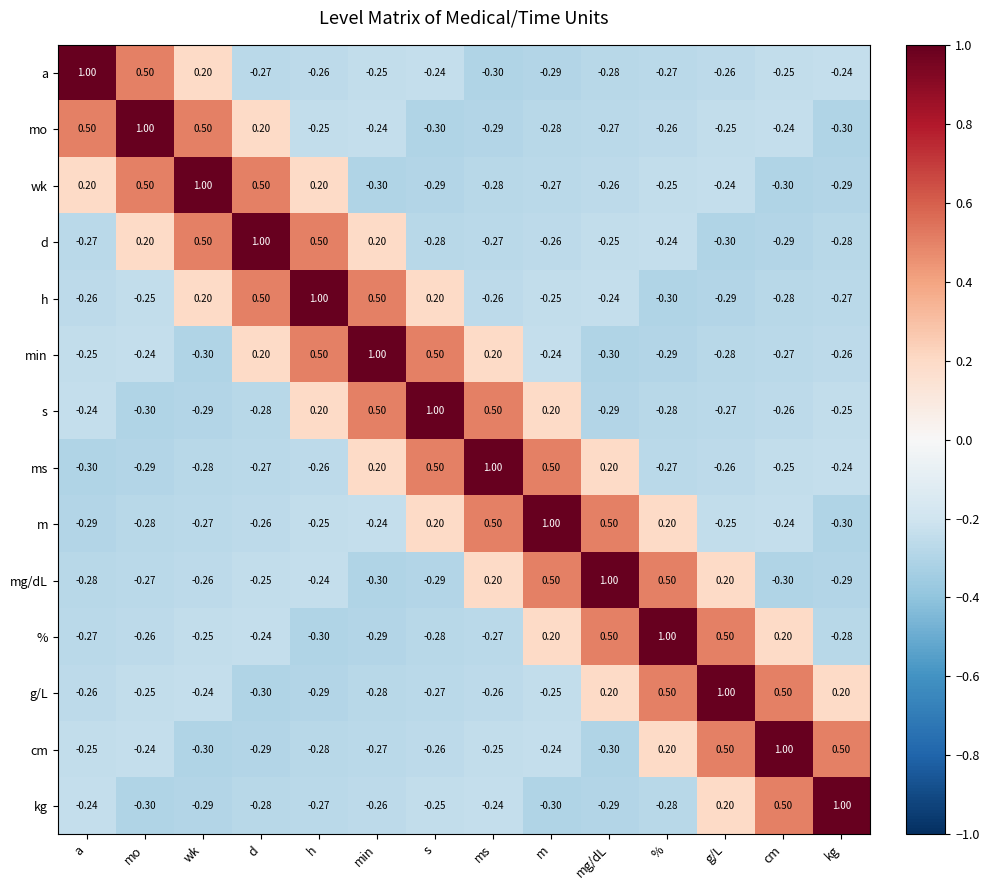

Count the number of categories in the chart.

14